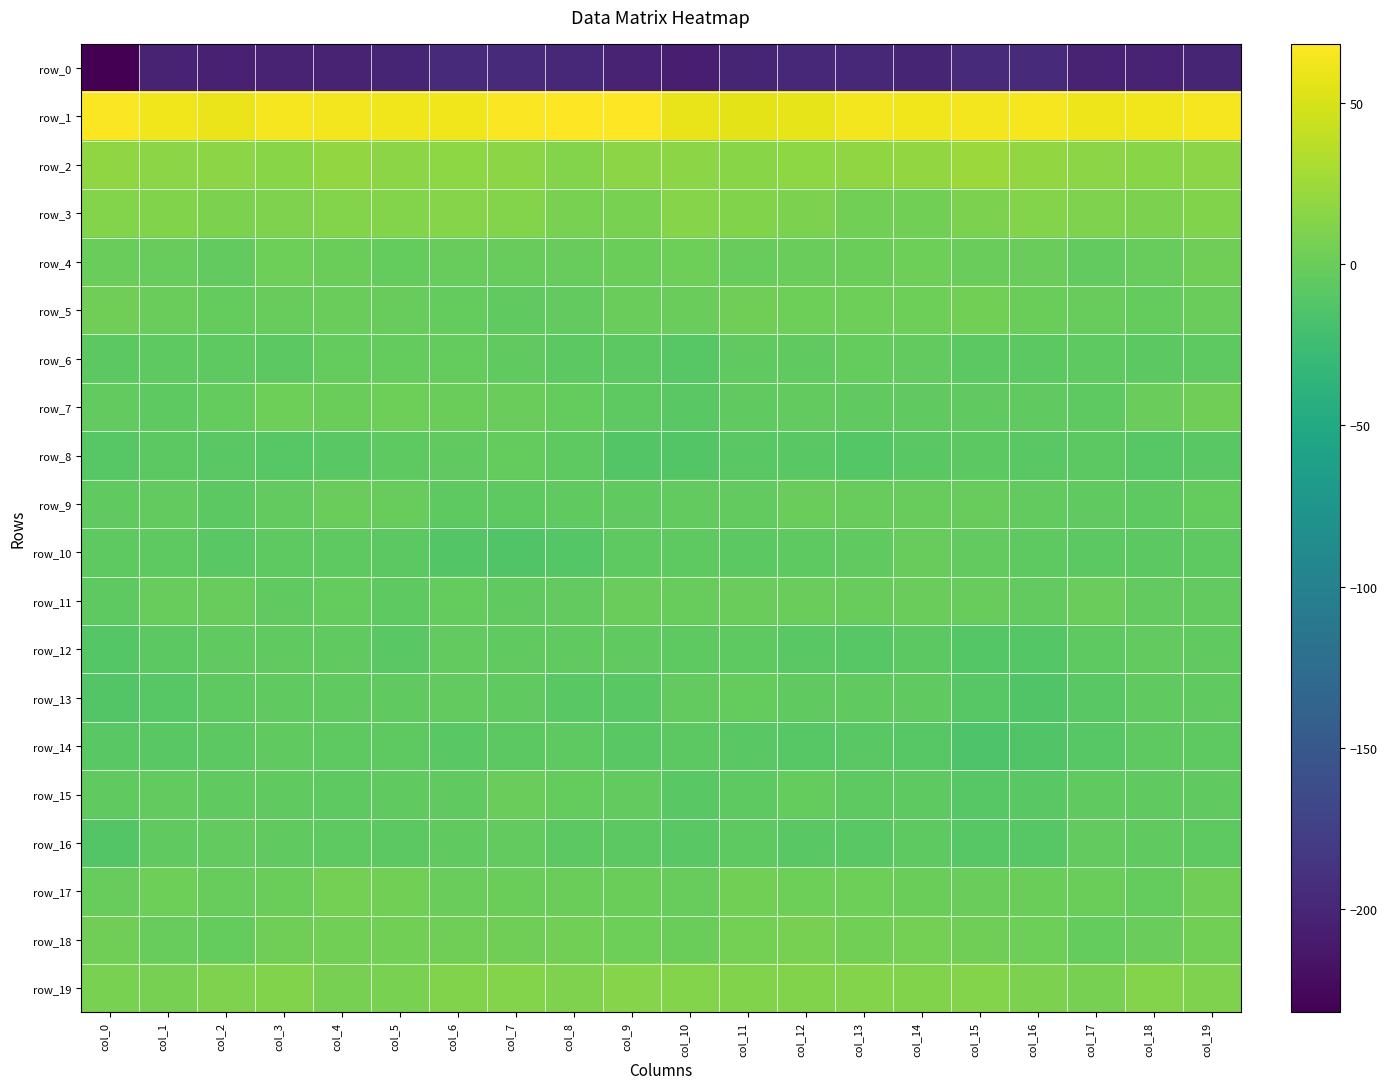

Between col_4 and col_12, which series saw the biggest shift?

row_0